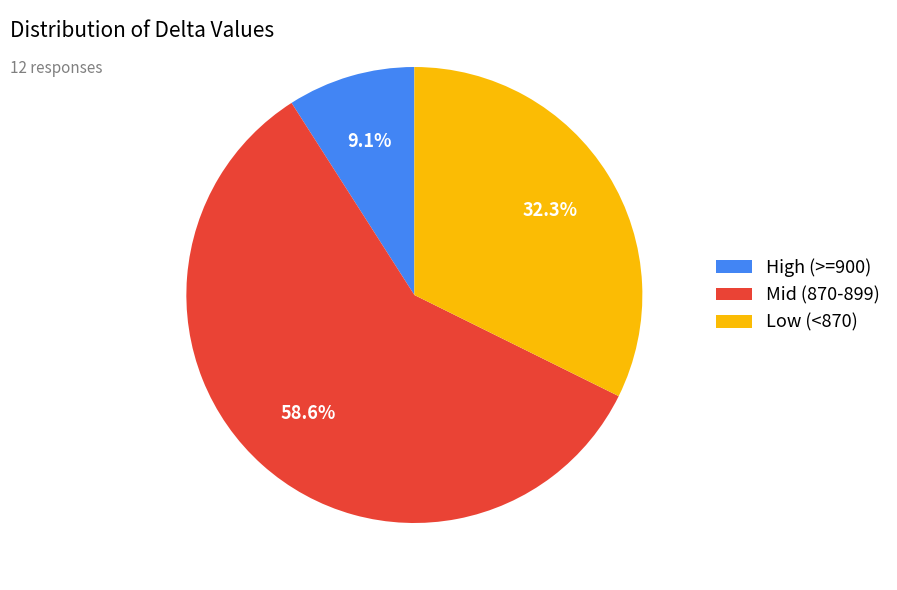

What is the smallest slice in the pie chart?

High (>=900)